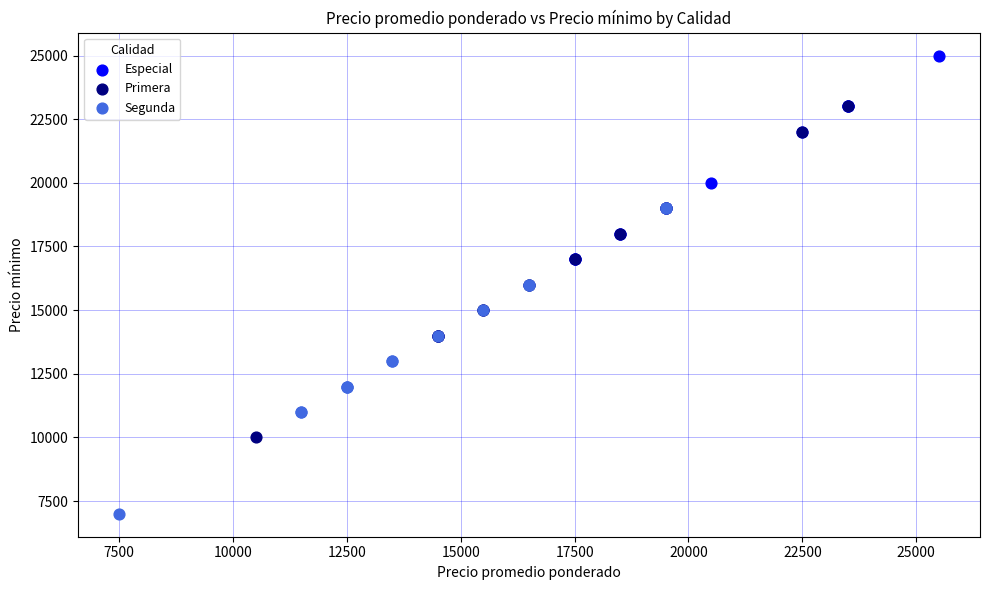

Which series has the largest Y range (max minus min)?

Primera